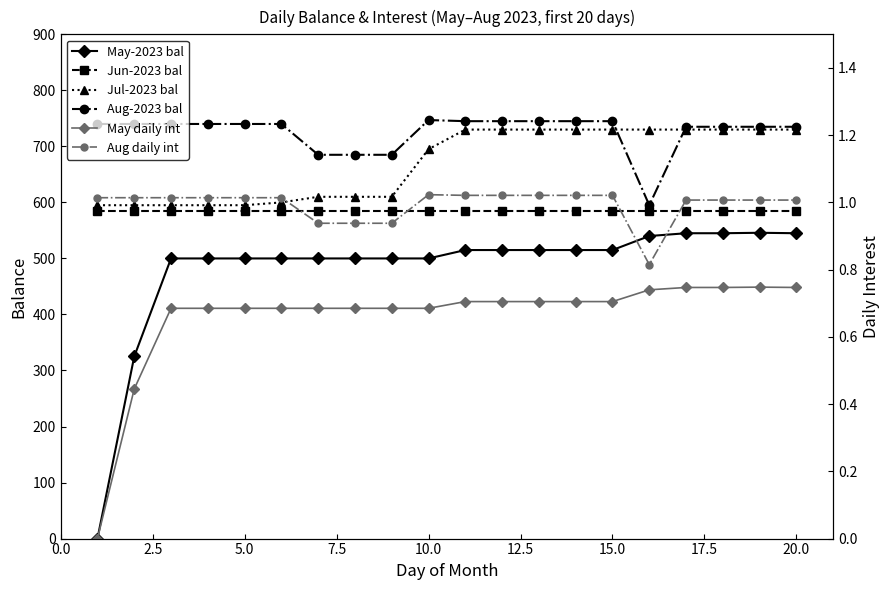

True or false: Aug daily int and May-2023 bal intersect in this chart.

True